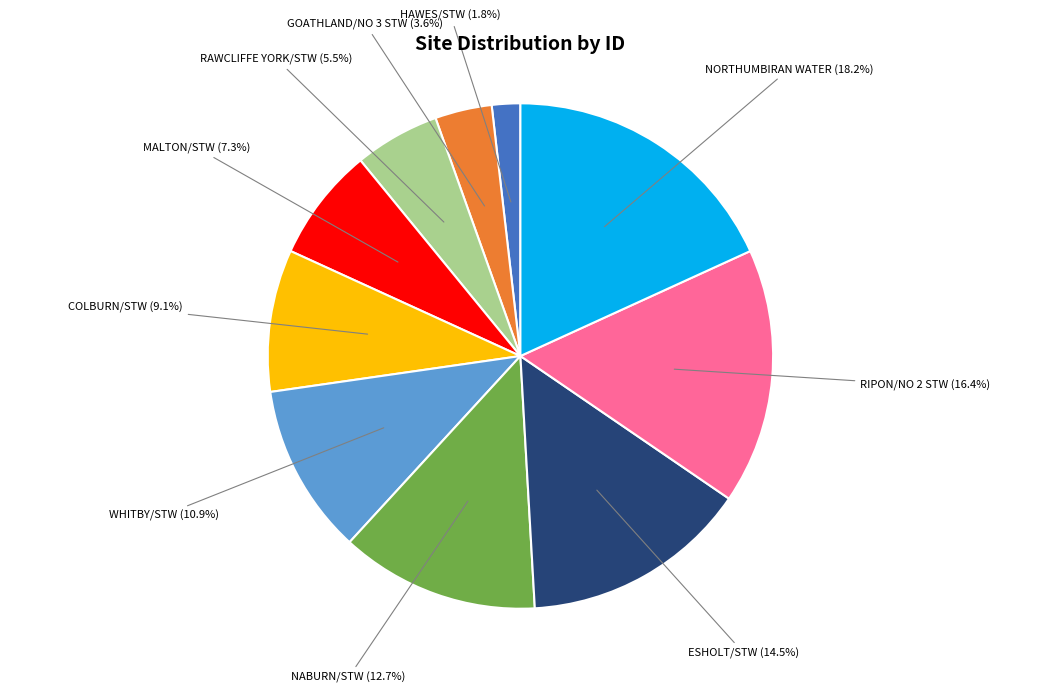

Does any single category account for the majority?

No